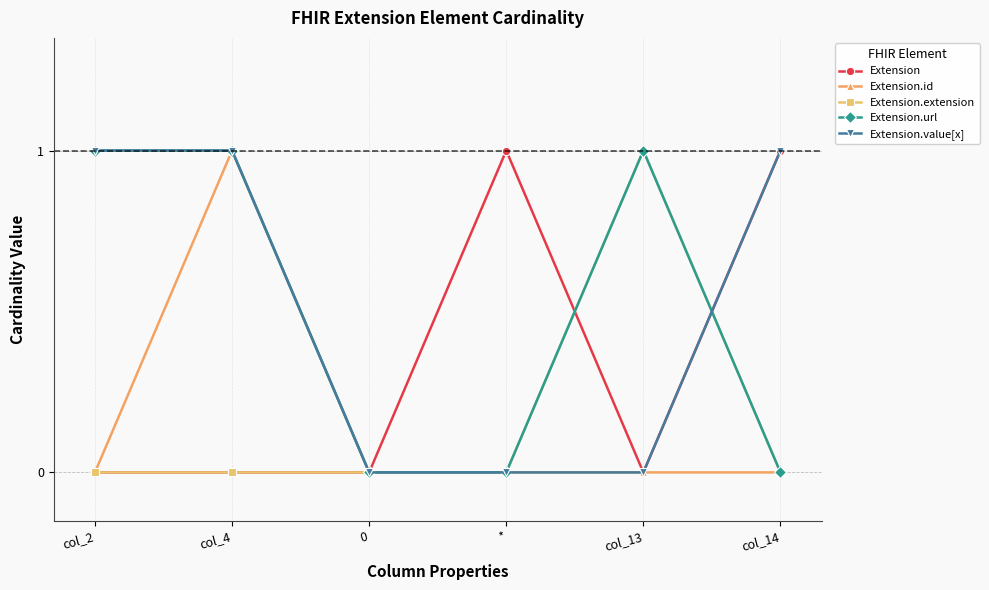

What position from the right is col_2?

6